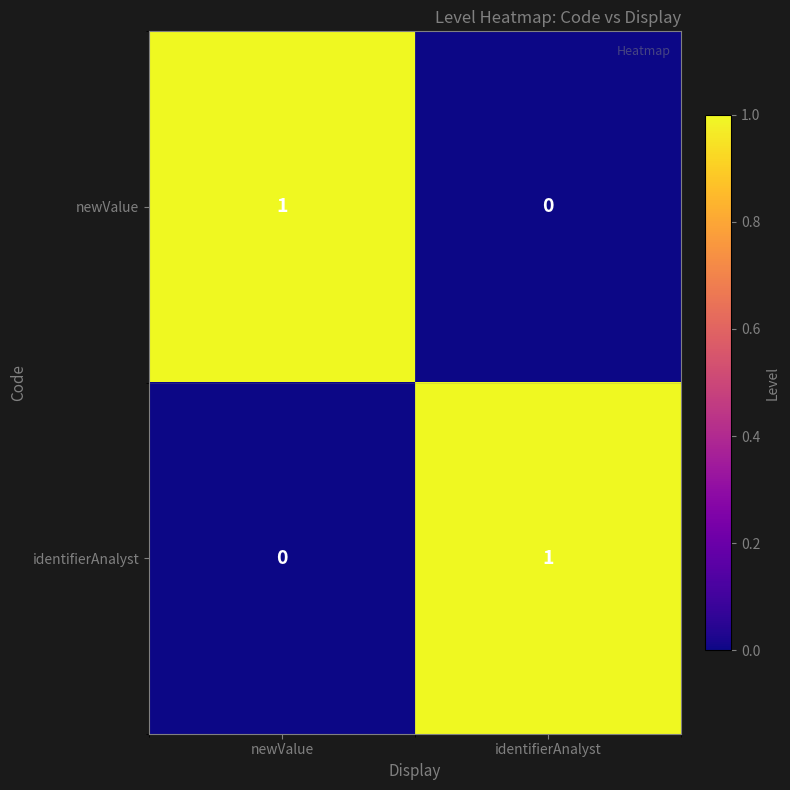

Reading left to right, list all the values displayed in this chart.

newValue: newValue=1	identifierAnalyst=0
identifierAnalyst: newValue=0	identifierAnalyst=1